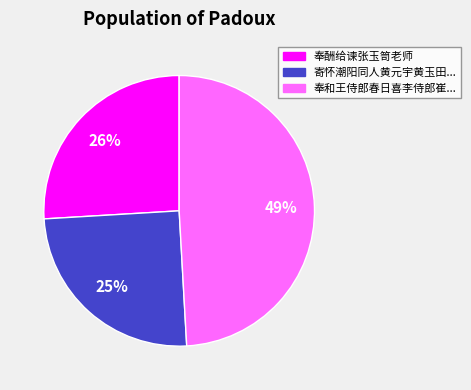

To the nearest percent, what is the average slice percentage?

33%